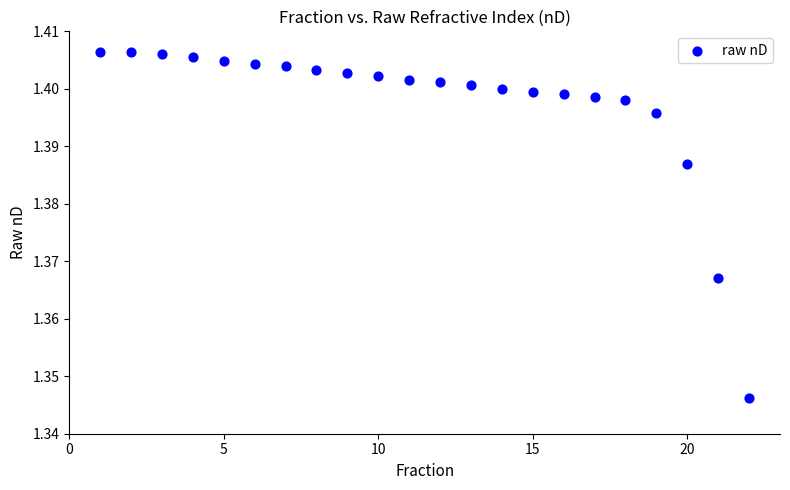

What is the range of X values (max minus min)?

21.0